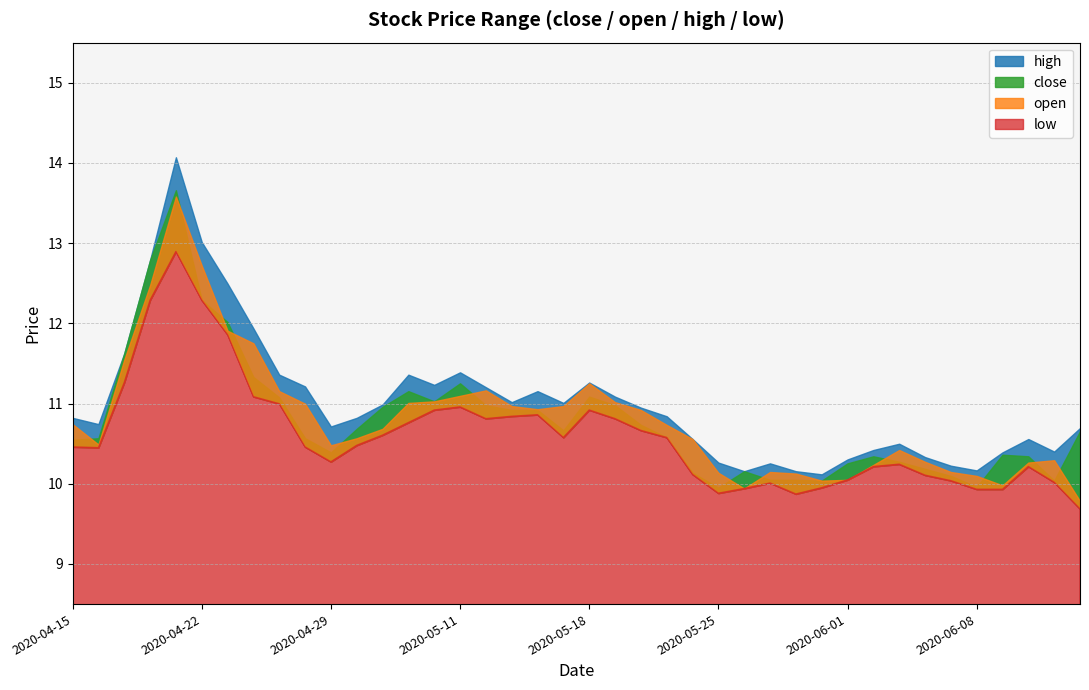

The open series shows 10.6 at 2020-04-30. True or false?

True